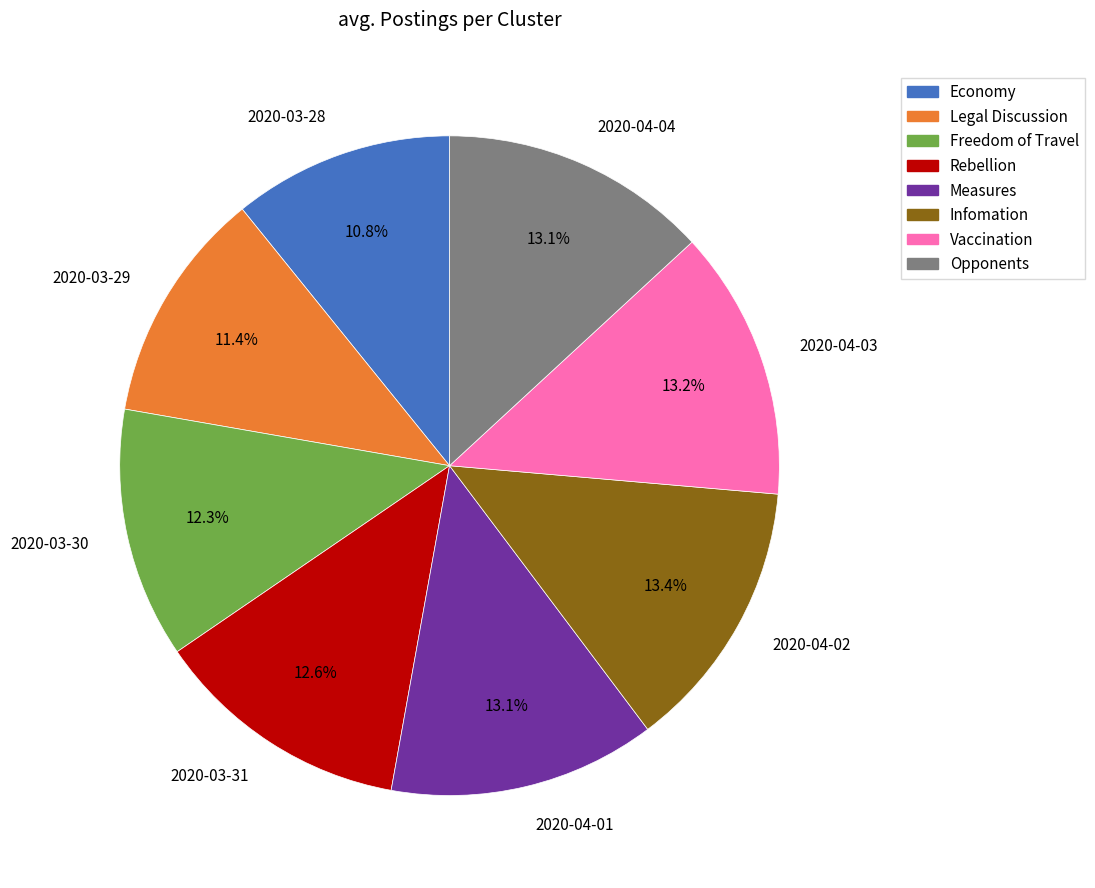

Which category has the smallest portion of the pie?

2020-03-28